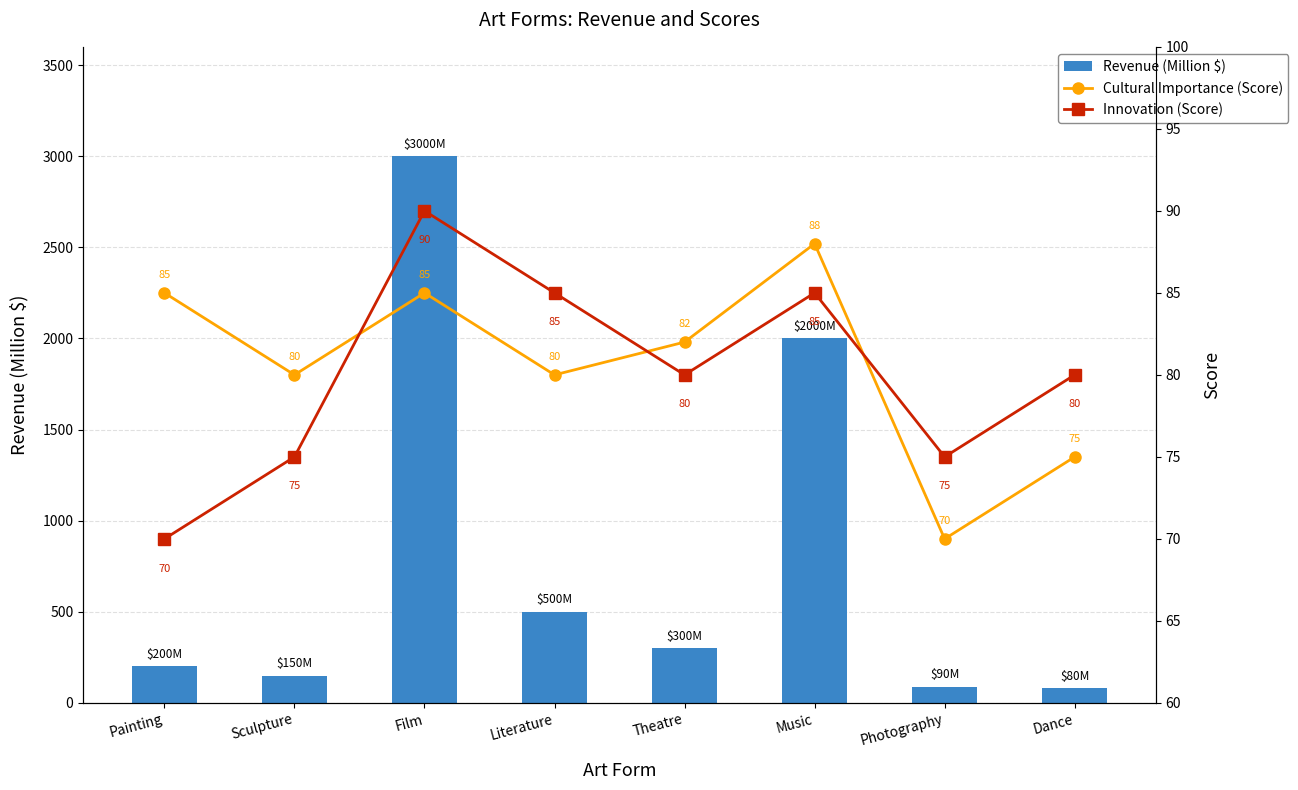

At which label does Cultural Importance (Score) reach its minimum?

Photography